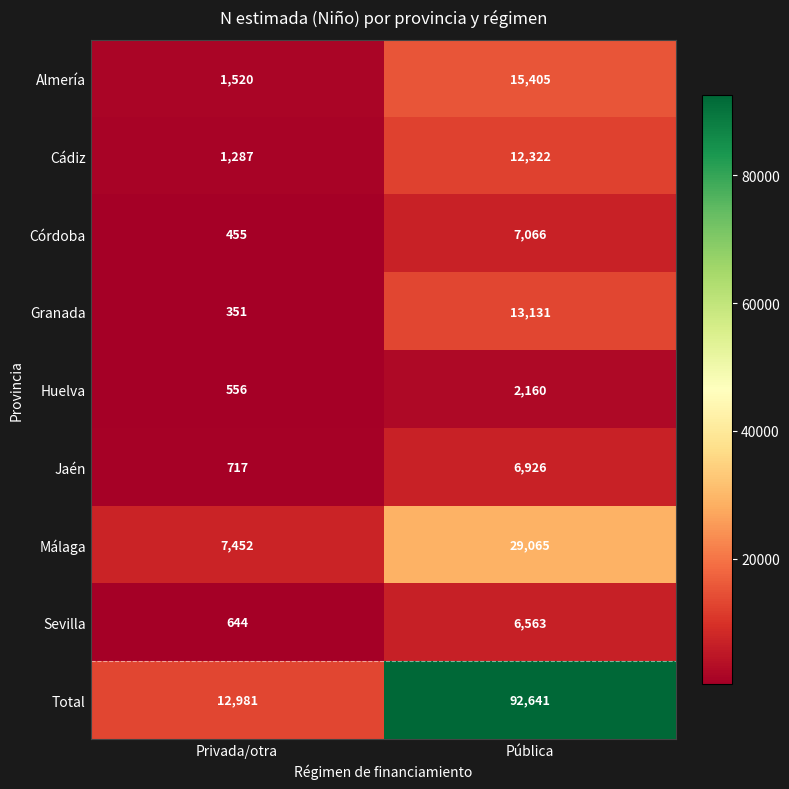

Reading left to right, transcribe all the data shown in this chart.

Almería: 1520	15405
Cádiz: 1287	12322
Córdoba: 455	7066
Granada: 351	13131
Huelva: 556	2160
Jaén: 717	6926
Málaga: 7452	29065
Sevilla: 644	6563
Total: 12981	92641